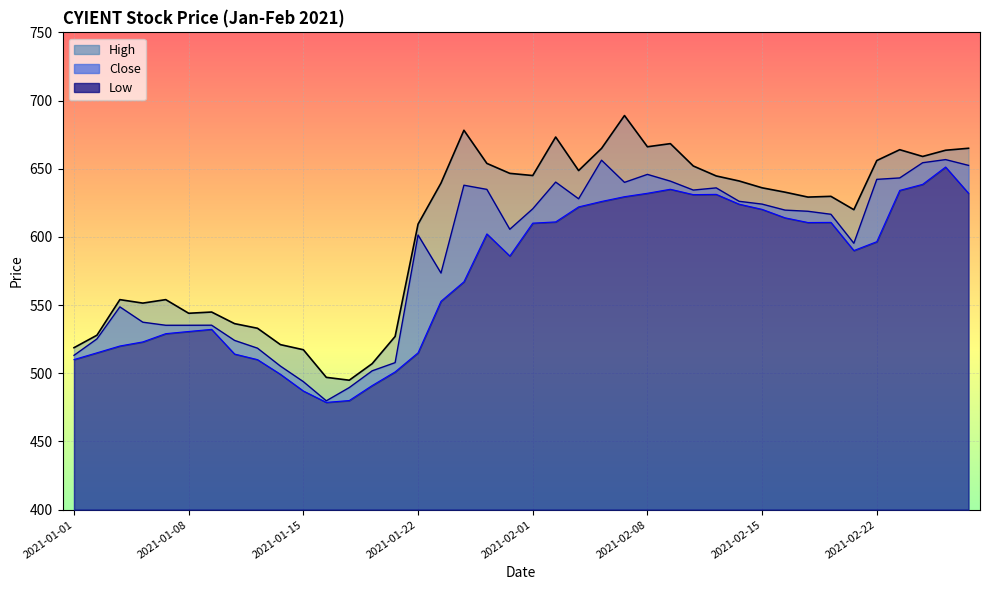

Is it true that High_line equals 292.3 at 2021-02-22?

False